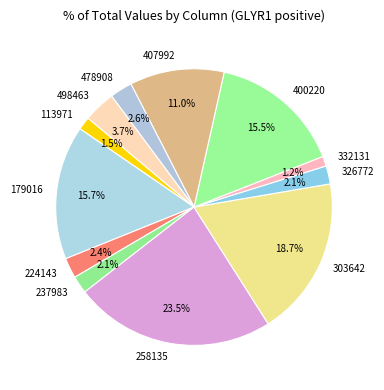

What percentage is the 332131 slice, to the nearest percent?

1%